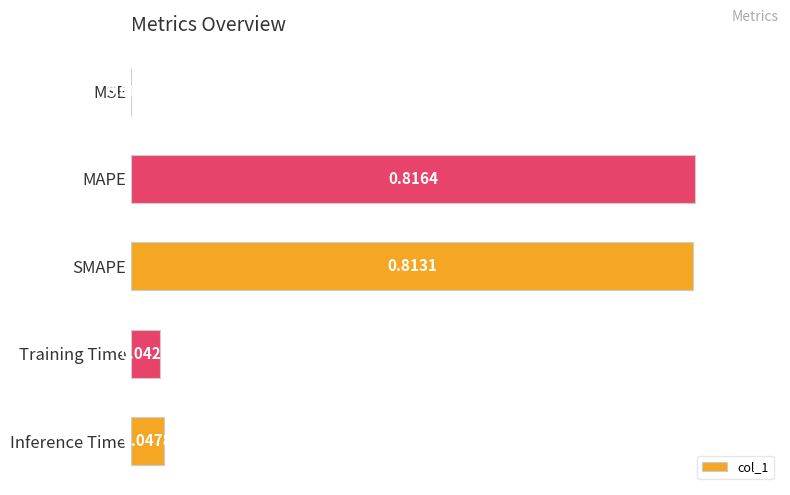

What is the sum of all values?

1.7